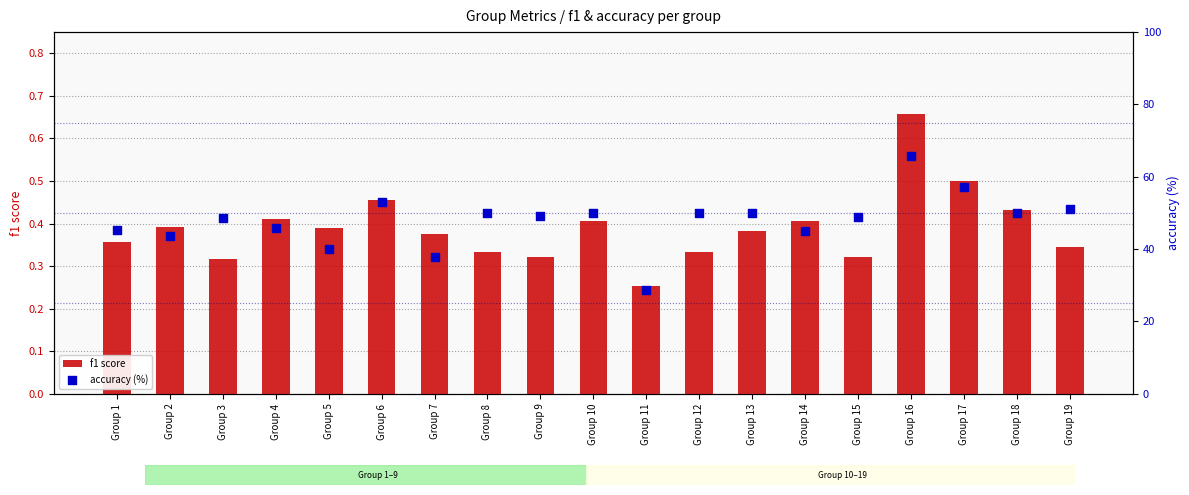

Which series contains the highest Y value?

accuracy (%)